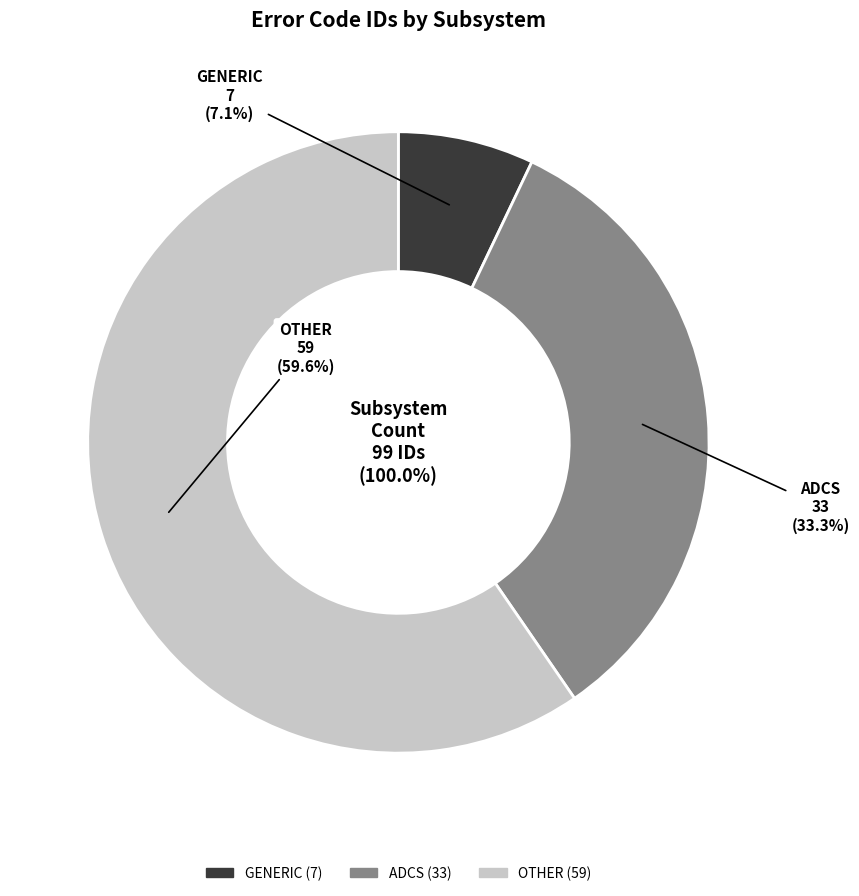

Between GENERIC and ADCS, which is larger?

ADCS